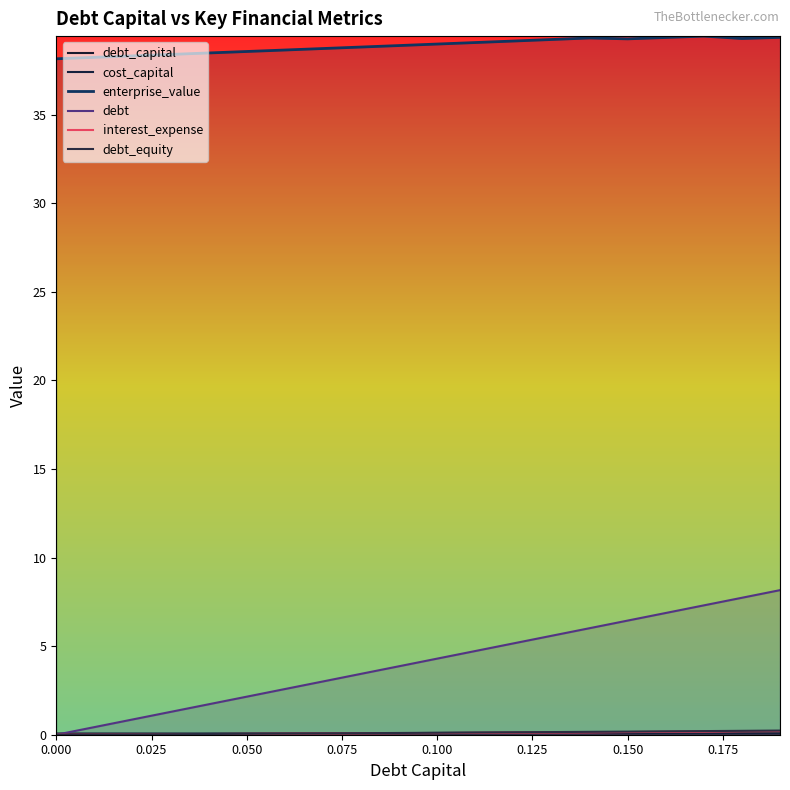

Reading left to right, extract all data points from this chart.

debt_capital: 0.0	0.0	0.0	0.0	0.0	0.1	0.1	0.1	0.1	0.1	0.1	0.1	0.1	0.1	0.1	0.1	0.2	0.2	0.2	0.2
cost_capital: 0.1	0.1	0.1	0.1	0.1	0.1	0.1	0.1	0.1	0.1	0.1	0.1	0.1	0.1	0.1	0.1	0.1	0.1	0.1	0.1
enterprise_value: 38.2	38.2	38.3	38.4	38.5	38.6	38.6	38.7	38.8	38.9	39.0	39.1	39.2	39.2	39.3	39.3	39.4	39.4	39.3	39.4
debt: 0.0	0.4	0.9	1.3	1.7	2.1	2.6	3.0	3.4	3.9	4.3	4.7	5.2	5.6	6.0	6.4	6.9	7.3	7.7	8.2
interest_expense: 0.0	0.0	0.0	0.0	0.0	0.0	0.1	0.1	0.1	0.1	0.1	0.1	0.1	0.1	0.1	0.2	0.2	0.2	0.2	0.2
debt_equity: 0.0	0.0	0.0	0.0	0.0	0.1	0.1	0.1	0.1	0.1	0.1	0.1	0.1	0.1	0.2	0.2	0.2	0.2	0.2	0.2